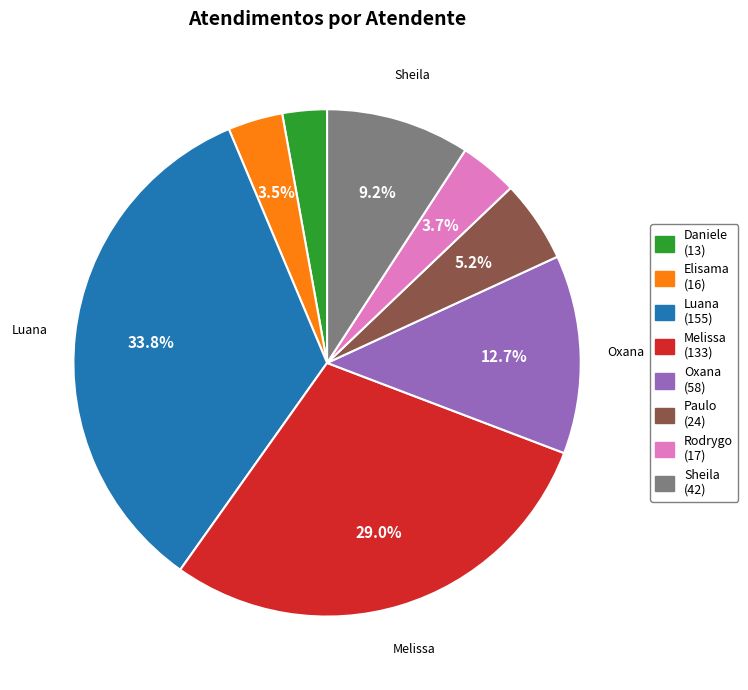

How many segments does this pie chart have?

8